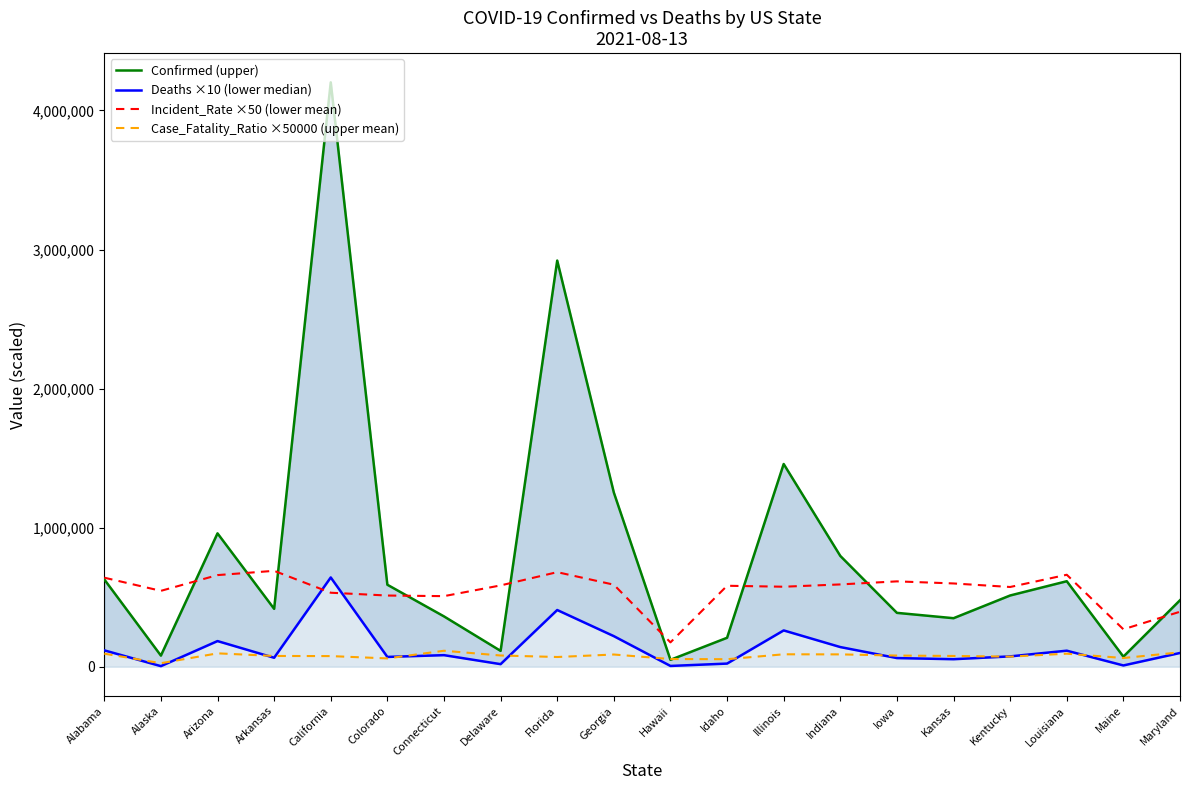

At which category does Incident_Rate ×50 (lower mean) reach its first local peak?

Arkansas